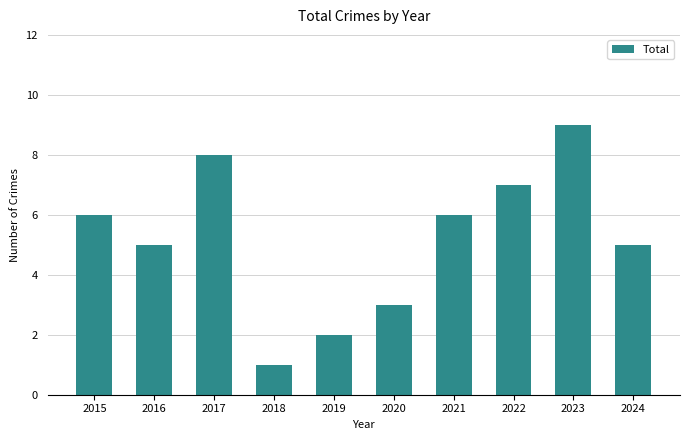

What is the approximate value at 2021?

6